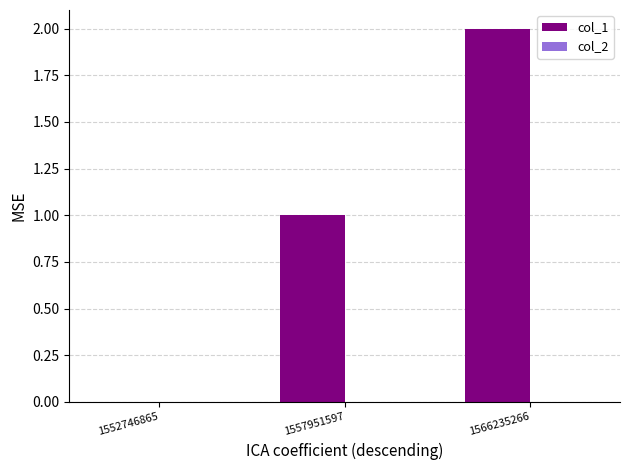

Is it true that the value at 1566235266 is 1?

False